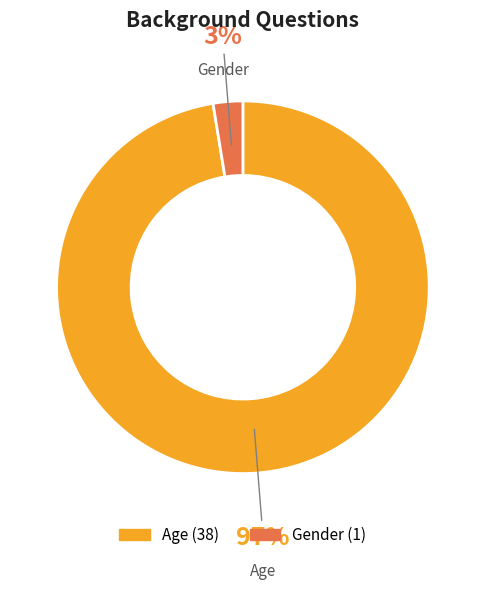

Rank the categories by value from lowest to highest.

Gender, Age